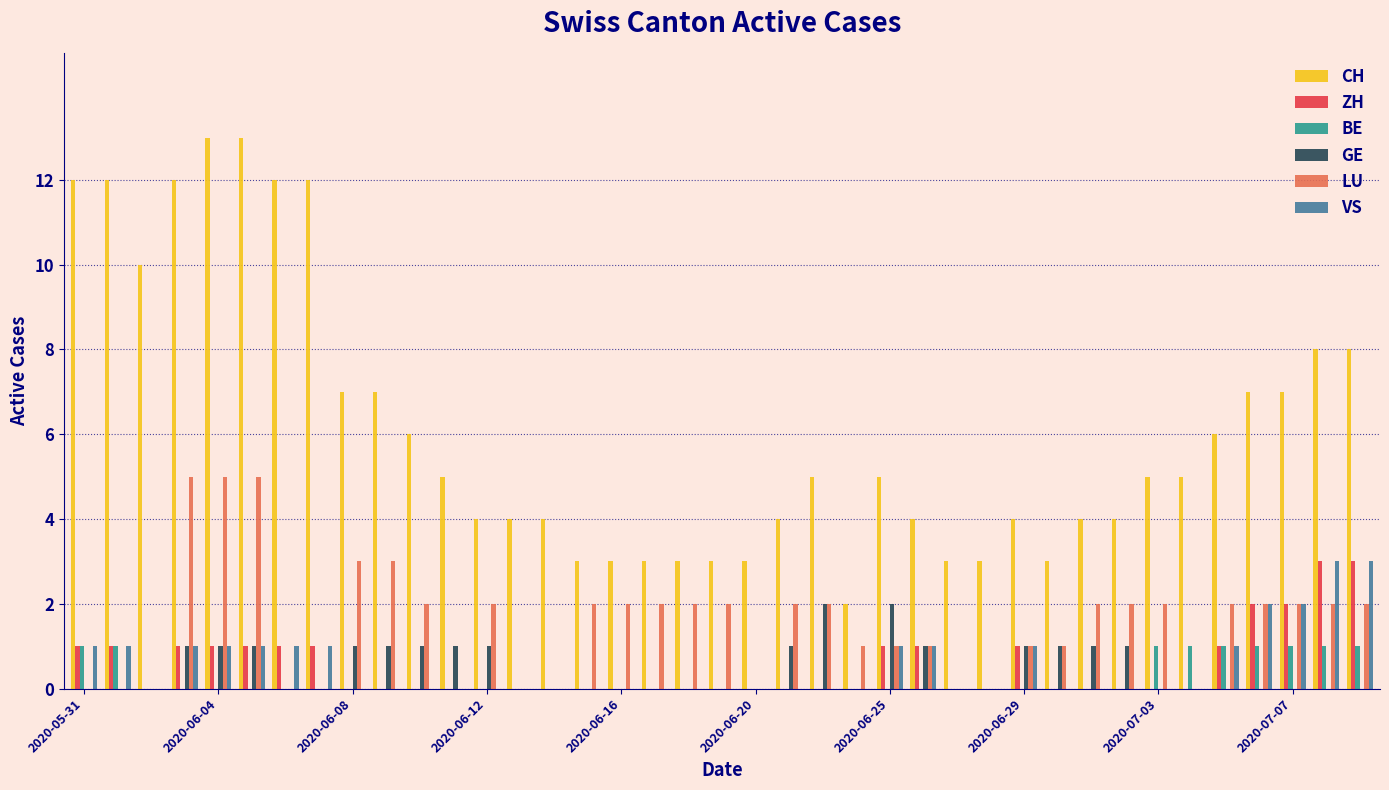

Which series has the largest total across all categories?

CH